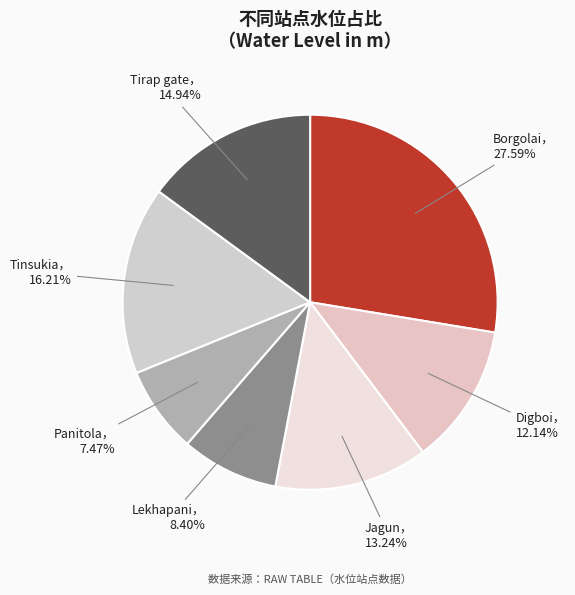

How many slices are in this pie chart?

7